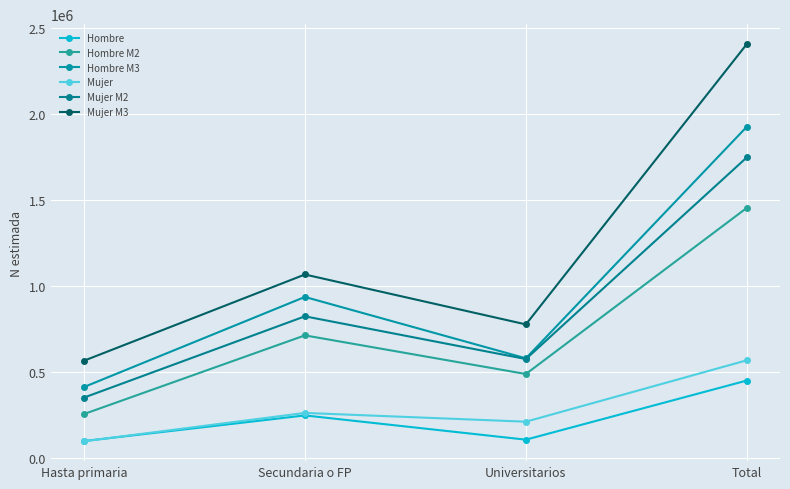

What is the value of the Hombre point at the 3rd from the left?

105426